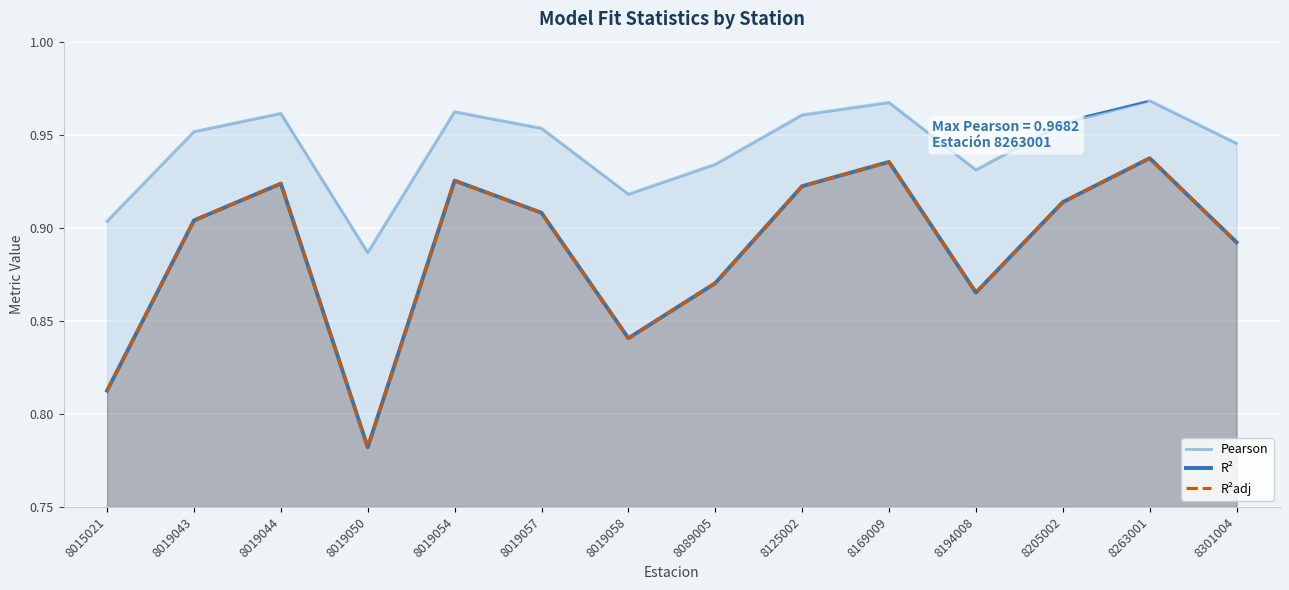

True or false: R²adj has more than 2 interior local peaks.

True